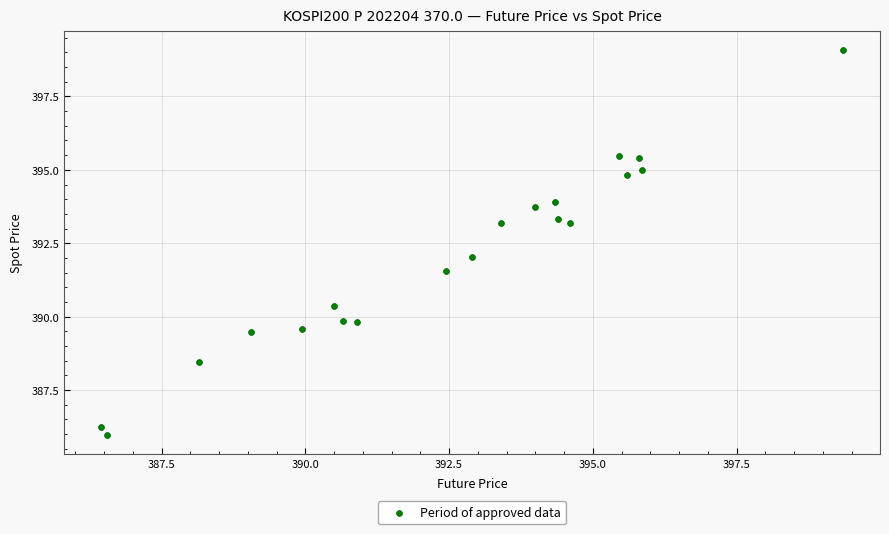

What is the range of Y values (max minus min)?

13.1